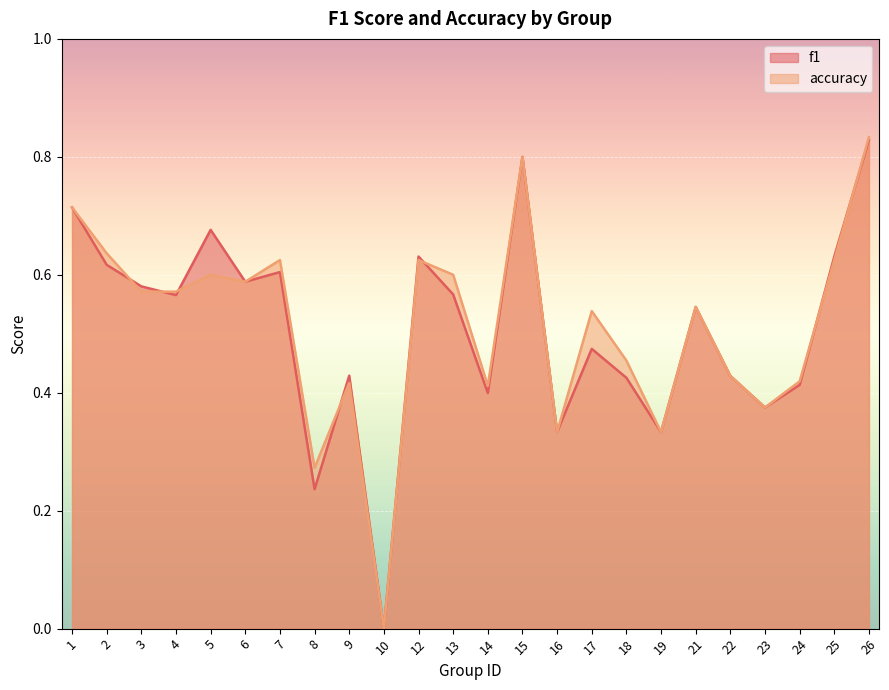

What value does the accuracy series have at 14?

0.4